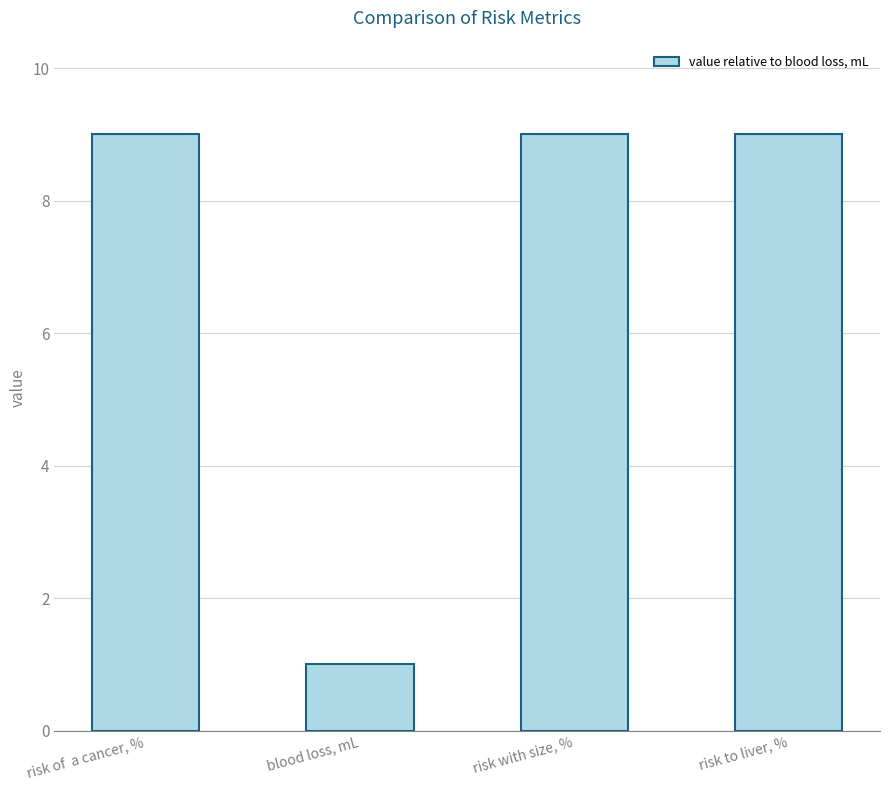

What is the value of the 2nd bar from the left?

1